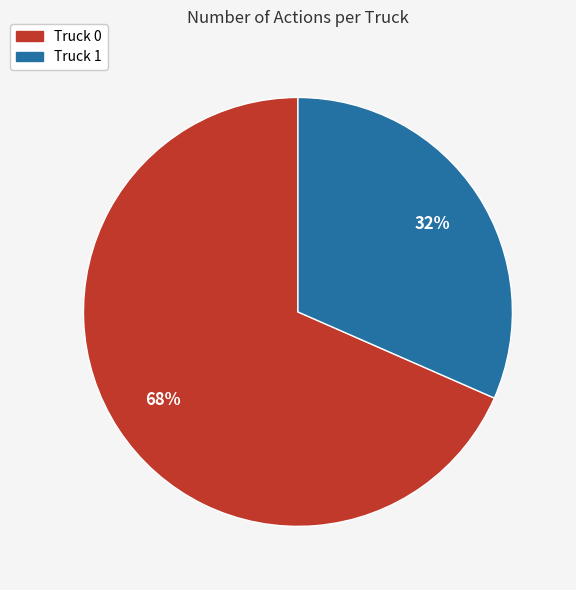

To the nearest percent, what portion does Truck 1 represent?

32%